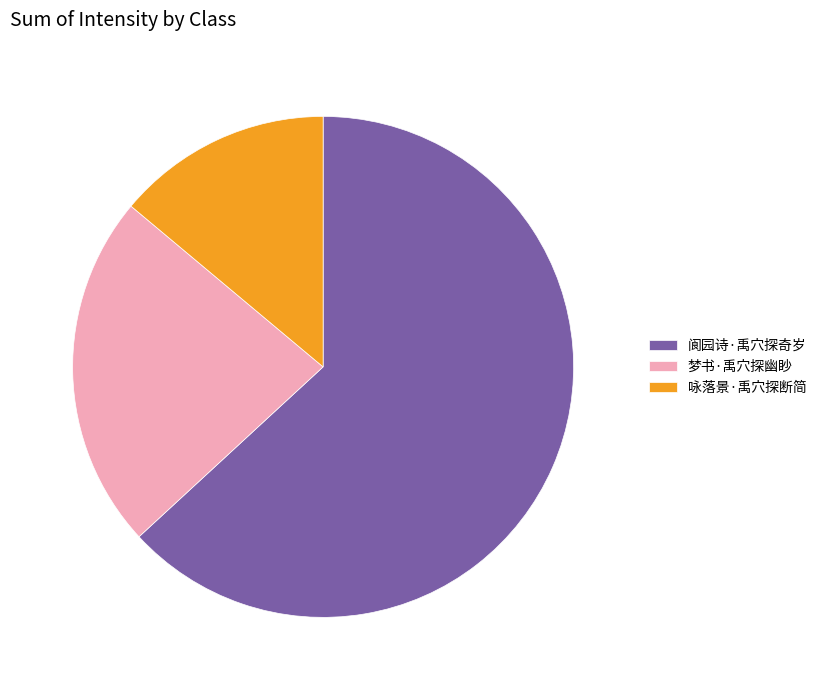

Is there any slice that represents more than half of the pie?

Yes